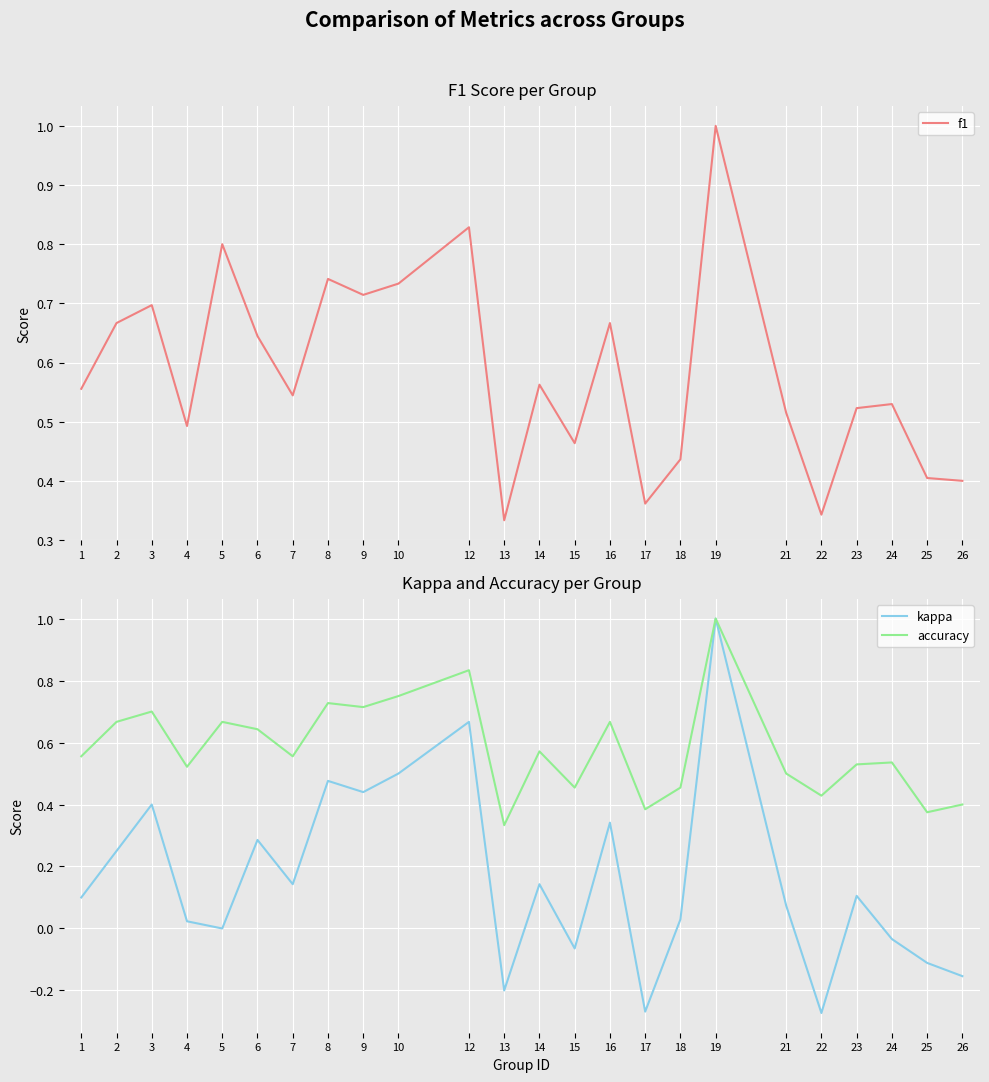

Reading right to left, extract all data points from this chart.

f1: 0.4	0.4	0.5	0.5	0.3	0.5	1.0	0.4	0.4	0.7	0.5	0.6	0.3	0.8	0.7	0.7	0.7	0.5	0.6	0.8	0.5	0.7	0.7	0.6
kappa: -0.2	-0.1	-0.0	0.1	-0.3	0.1	1.0	0.0	-0.3	0.3	-0.1	0.1	-0.2	0.7	0.5	0.4	0.5	0.1	0.3	0.0	0.0	0.4	0.2	0.1
accuracy: 0.4	0.4	0.5	0.5	0.4	0.5	1.0	0.5	0.4	0.7	0.5	0.6	0.3	0.8	0.8	0.7	0.7	0.6	0.6	0.7	0.5	0.7	0.7	0.6